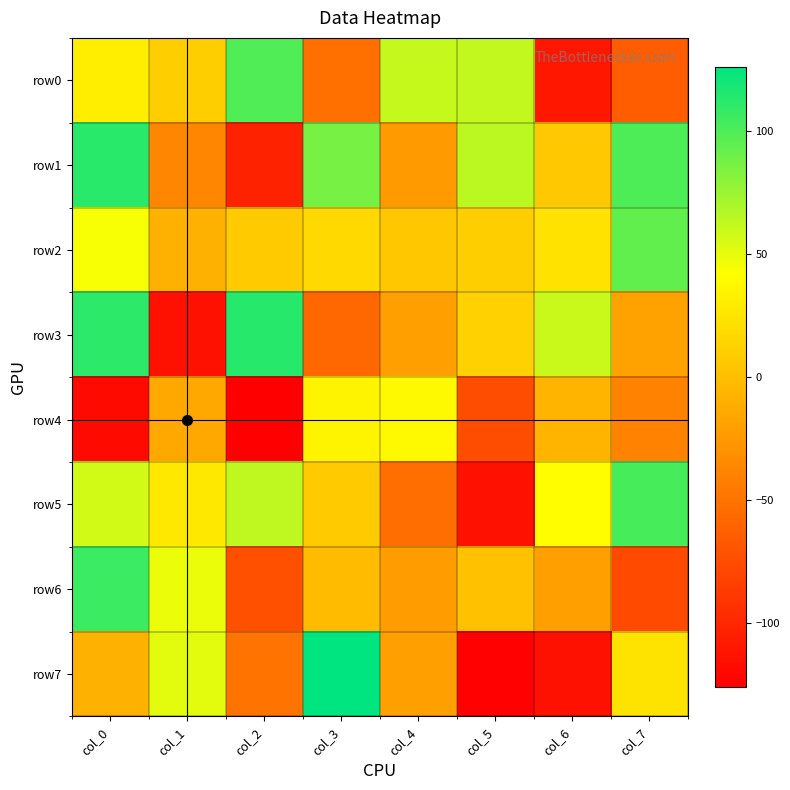

Reading left to right, what are all the values shown in this chart?

row0: col_0=31	col_1=10	col_2=99	col_3=-52	col_4=61	col_5=62	col_6=-110	col_7=-64
row1: col_0=112	col_1=-37	col_2=-103	col_3=87	col_4=-24	col_5=64	col_6=6	col_7=100
row2: col_0=44	col_1=-9	col_2=8	col_3=17	col_4=5	col_5=10	col_6=23	col_7=94
row3: col_0=111	col_1=-114	col_2=113	col_3=-58	col_4=-21	col_5=12	col_6=60	col_7=-19
row4: col_0=-119	col_1=-15	col_2=-126	col_3=35	col_4=38	col_5=-75	col_6=-6	col_7=-39
row5: col_0=57	col_1=27	col_2=63	col_3=7	col_4=-53	col_5=-114	col_6=41	col_7=102
row6: col_0=106	col_1=48	col_2=-73	col_3=-2	col_4=-22	col_5=1	col_6=-21	col_7=-77
row7: col_0=-9	col_1=51	col_2=-50	col_3=126	col_4=-20	col_5=-125	col_6=-114	col_7=24